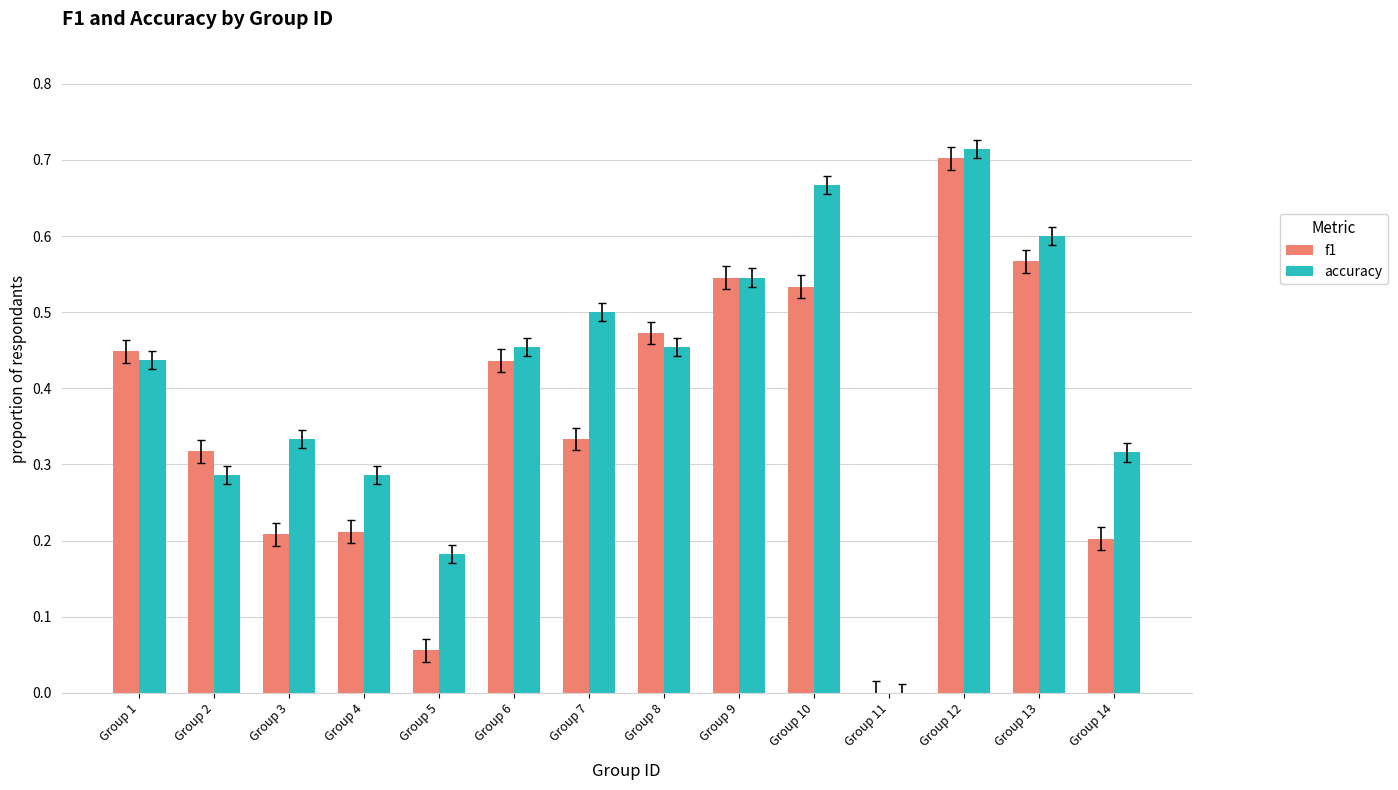

What is the sum of all f1 values?

5.0